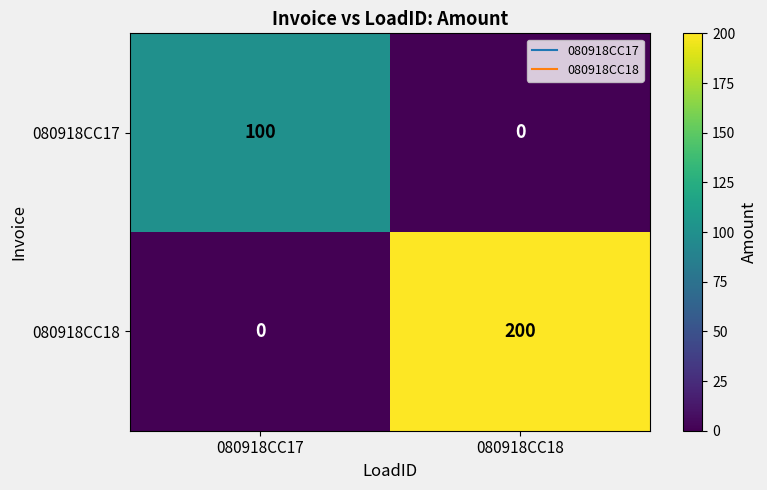

How many values in 080918CC18 are above zero?

1